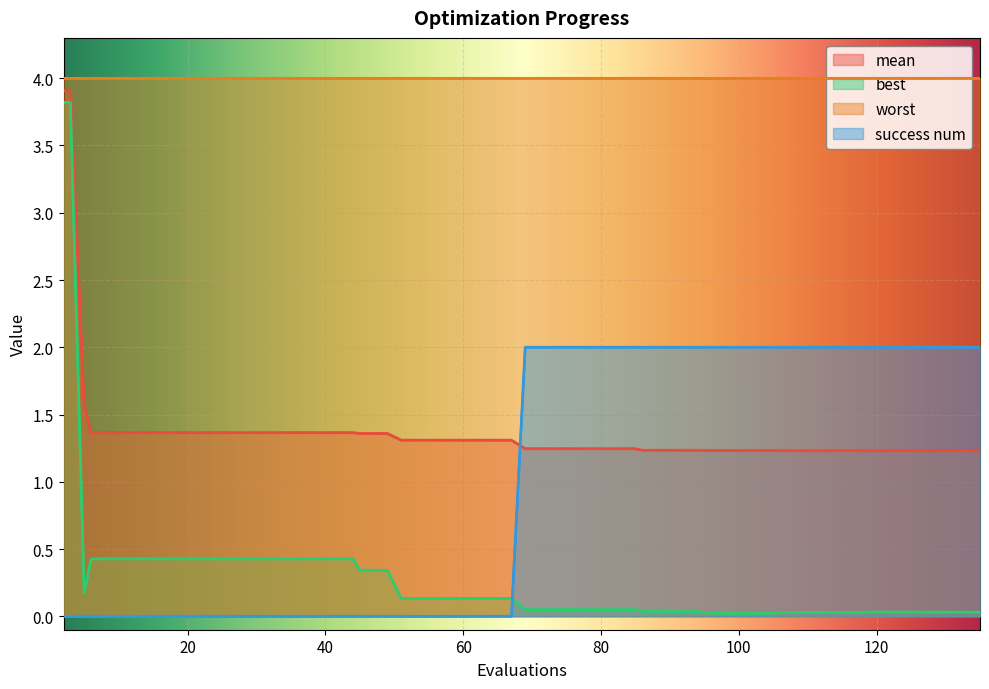

What is the highest value of the worst series?

4.0